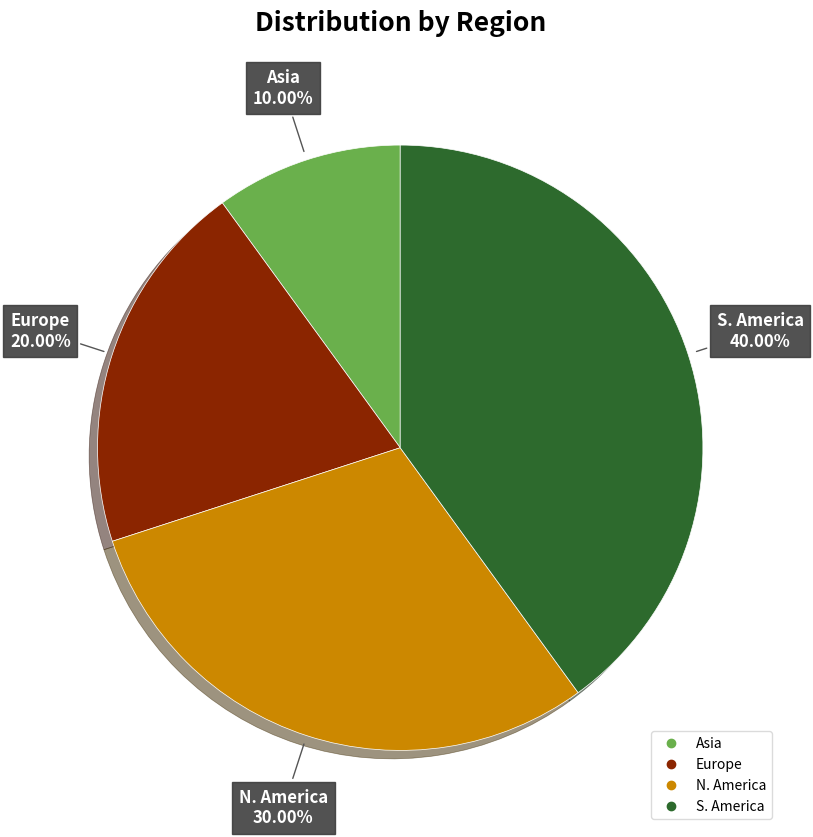

Is N. America the majority of the pie?

No